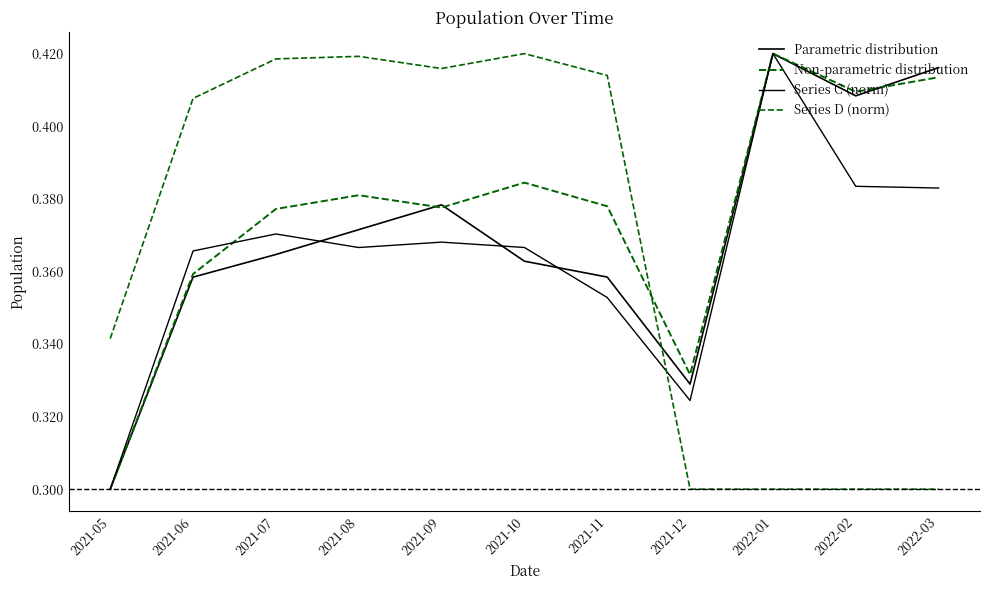

Does the chart display data point markers on the line(s)?

No